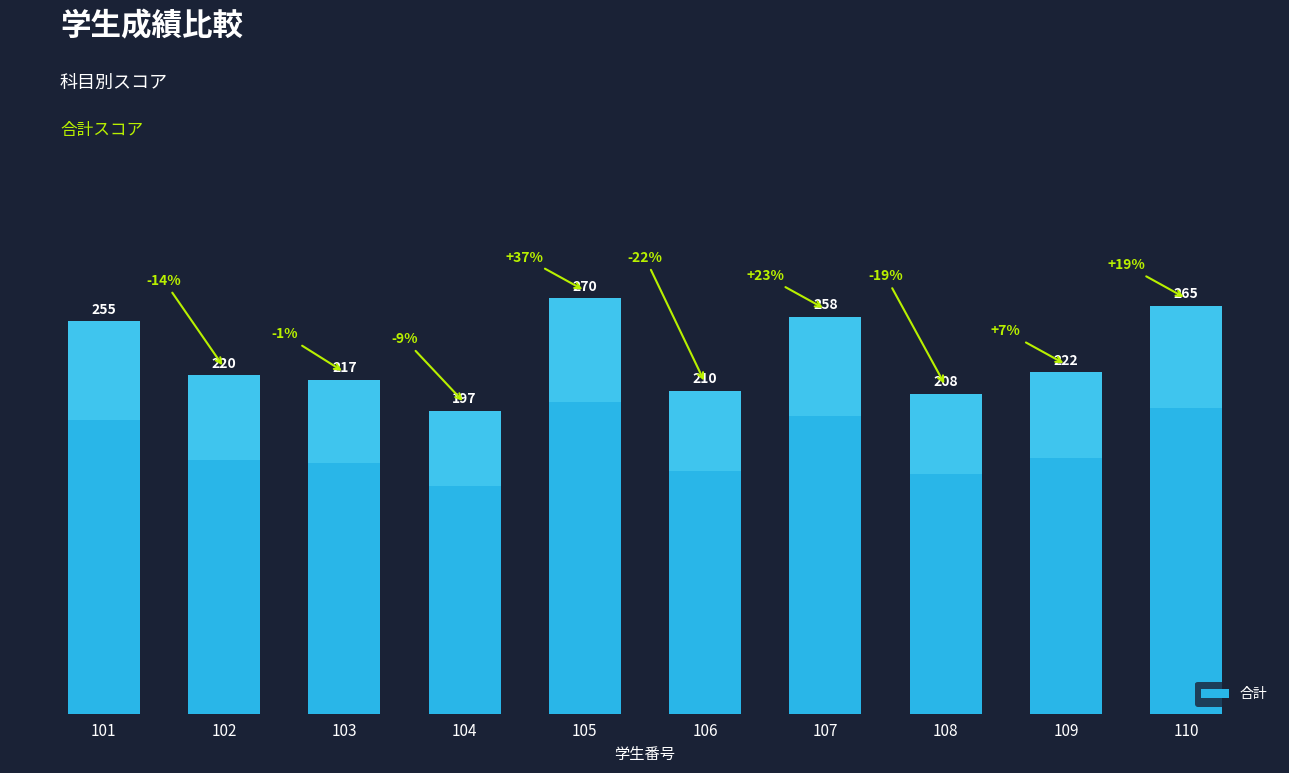

What is the ratio of the value at 104 to the value at 108?

0.9